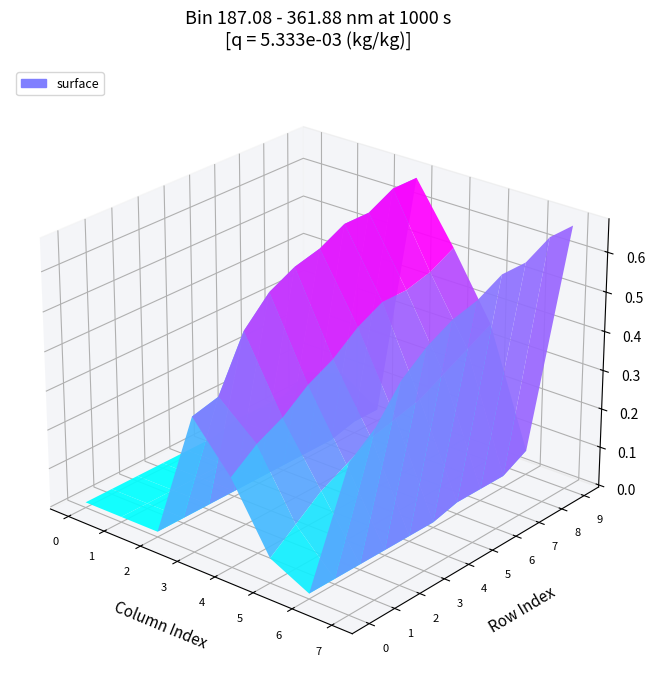

At how many categories does at least one series exceed 0?

10